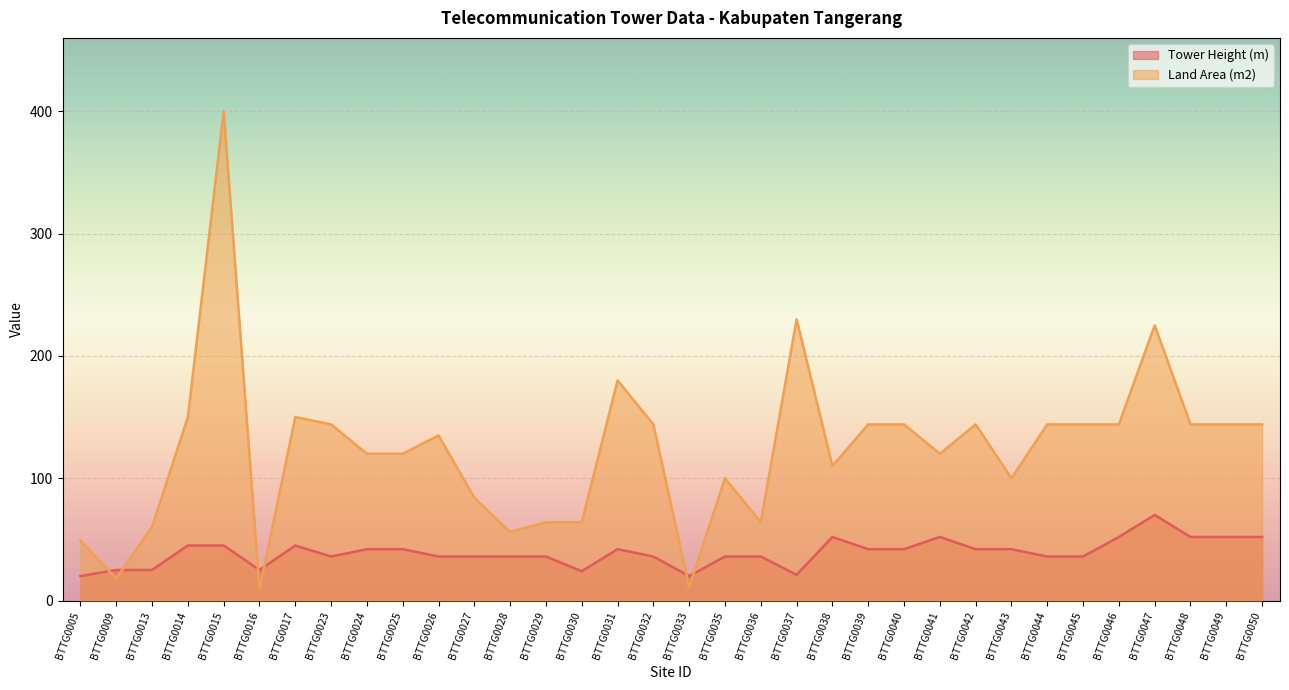

What is the spread (max minus min) of values at BTTG0033?

9.0